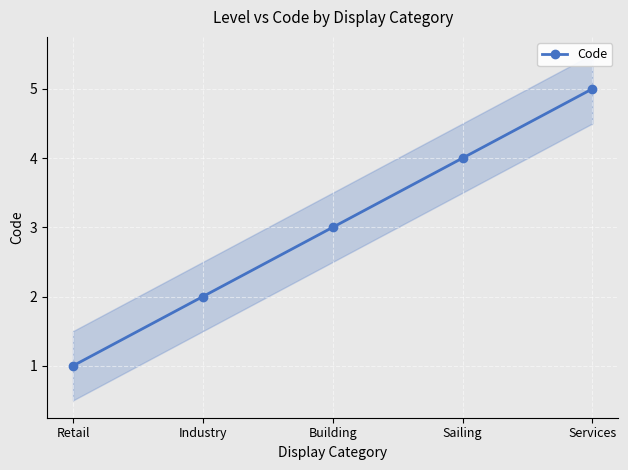

What is the difference between the maximum and minimum values?

4